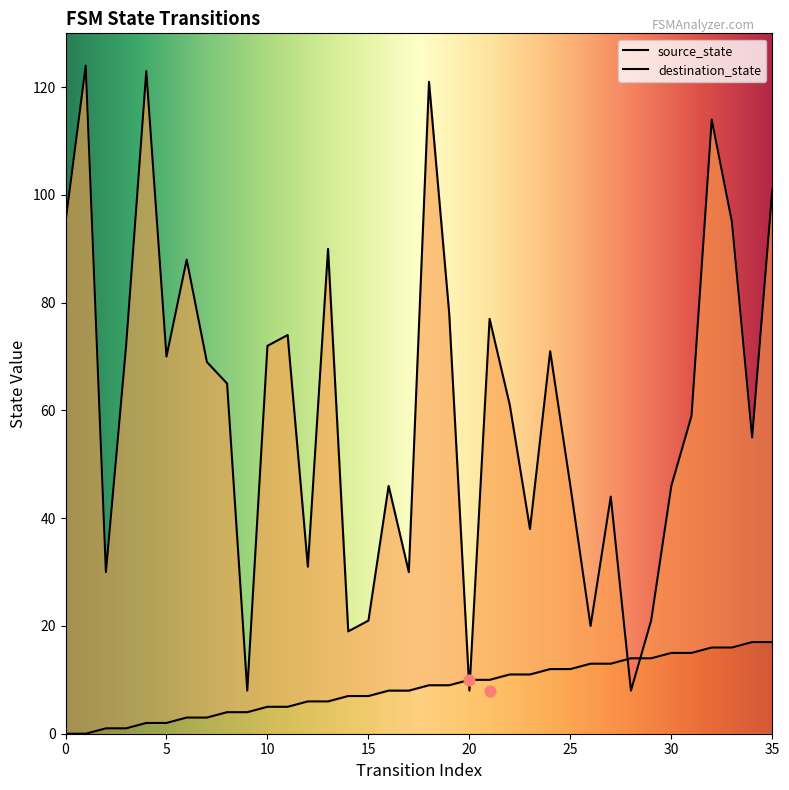

What is the total value across all series at 8?

69